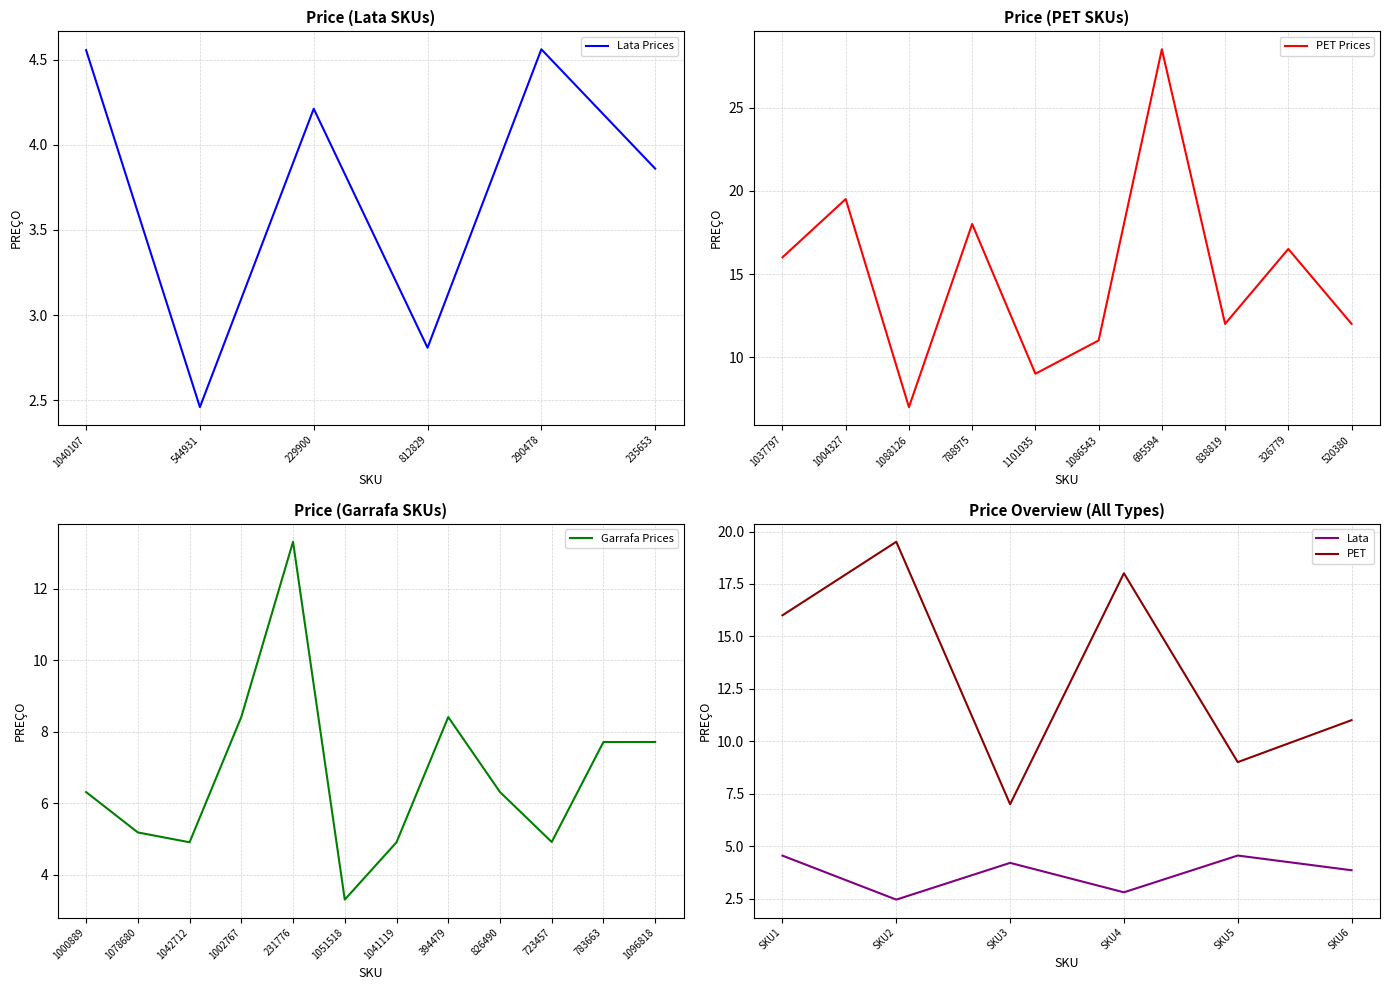

The value of Lata Prices at 229900 is 4.2. True or false?

True